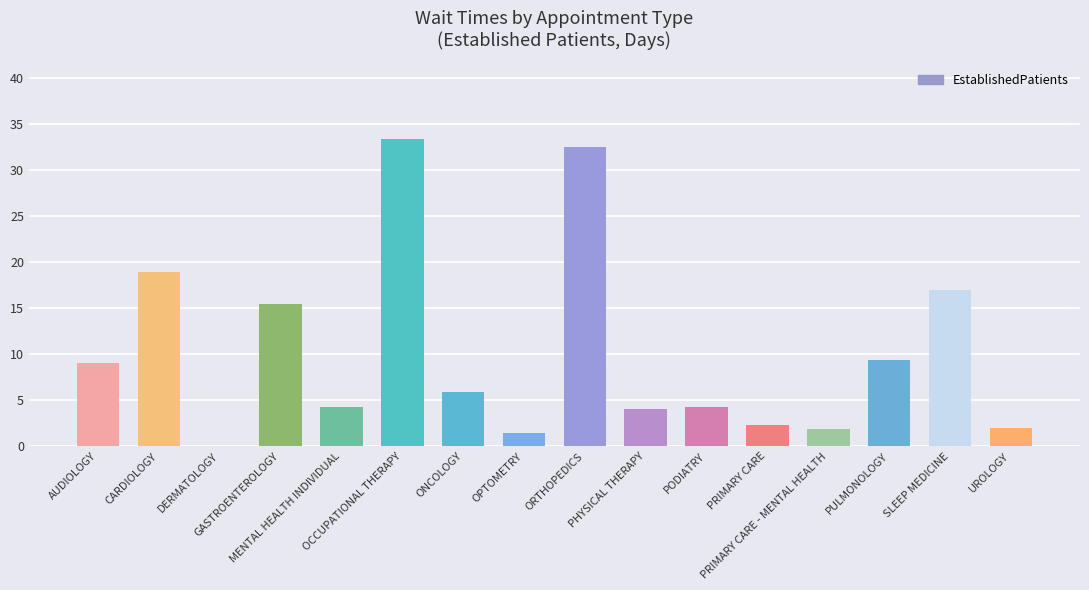

The chart shows a value of 17.0 at SLEEP MEDICINE. True or false?

True